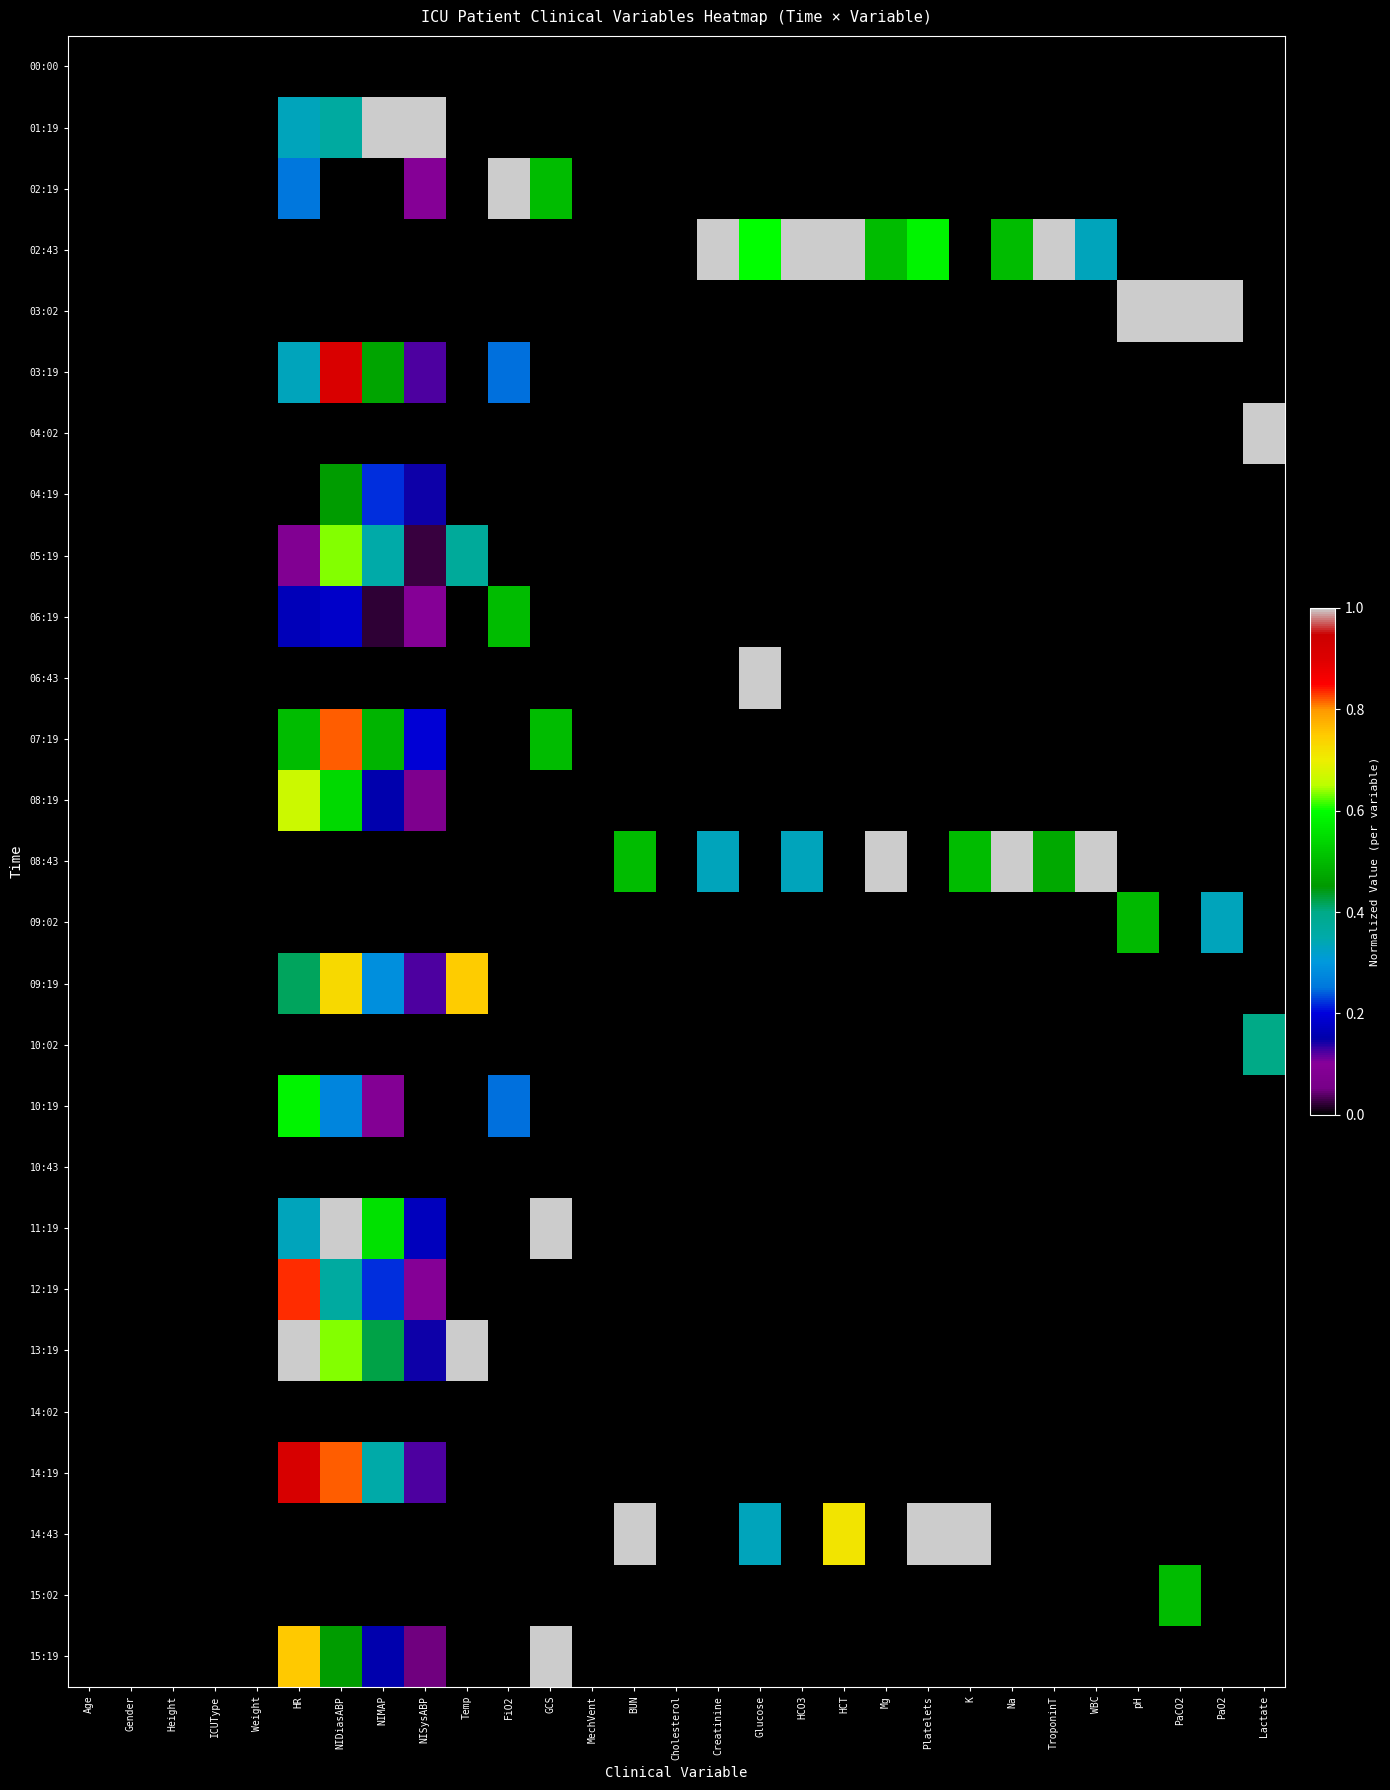

How many categories are shown in the chart?

29